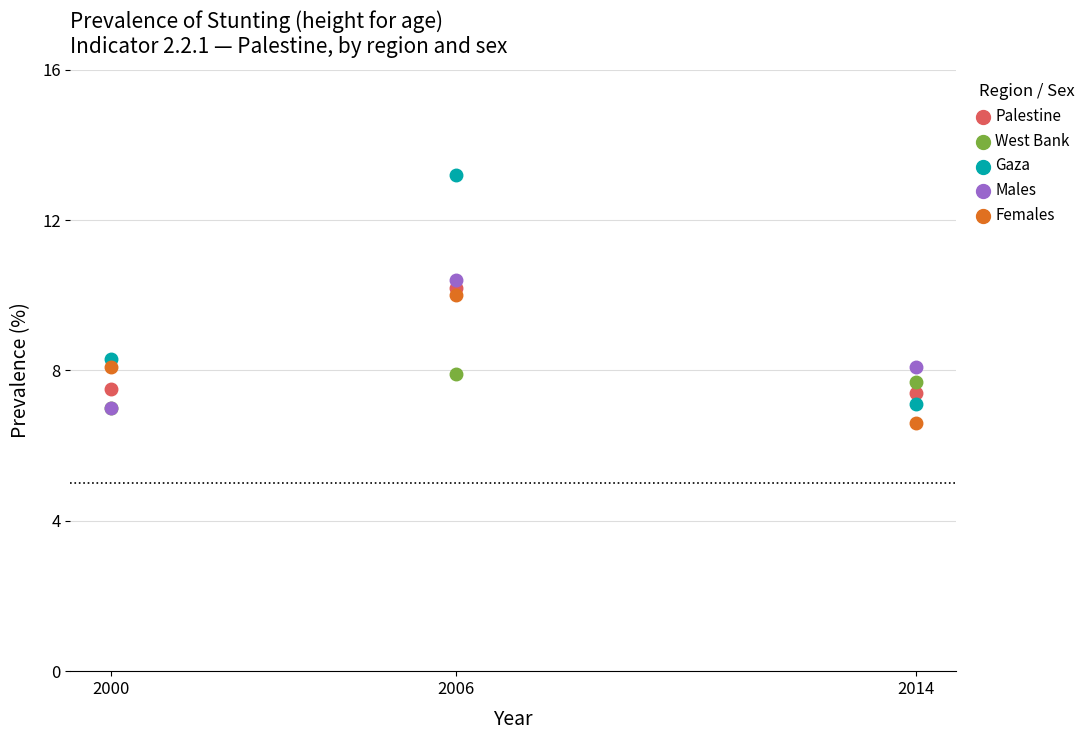

What are all the series names shown in the legend?

Palestine, West Bank, Gaza, Males, Females